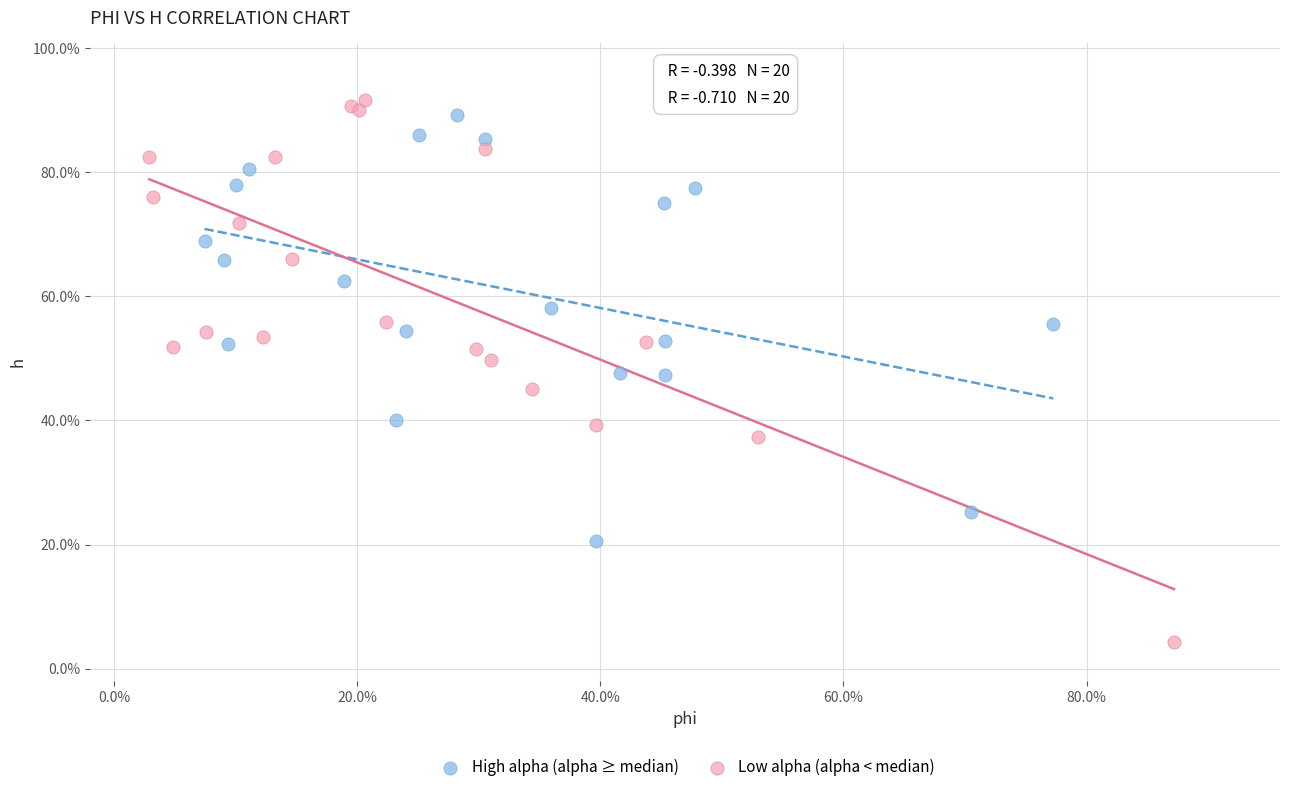

Which series contains the highest Y value?

Low alpha (alpha < median)